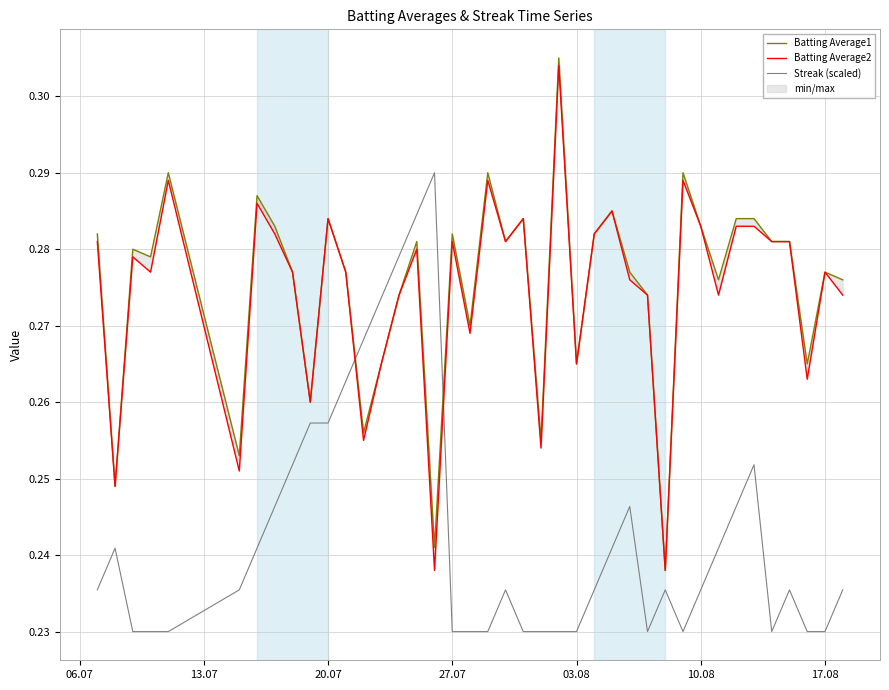

How many lines are shown in the chart?

3